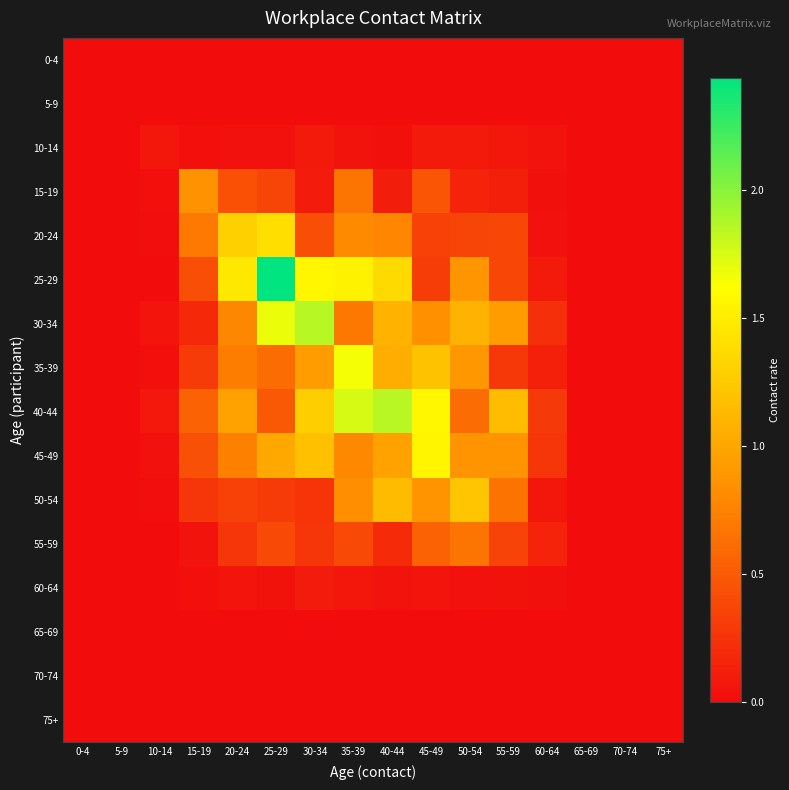

At which category is the sum across all series the highest?

35-39